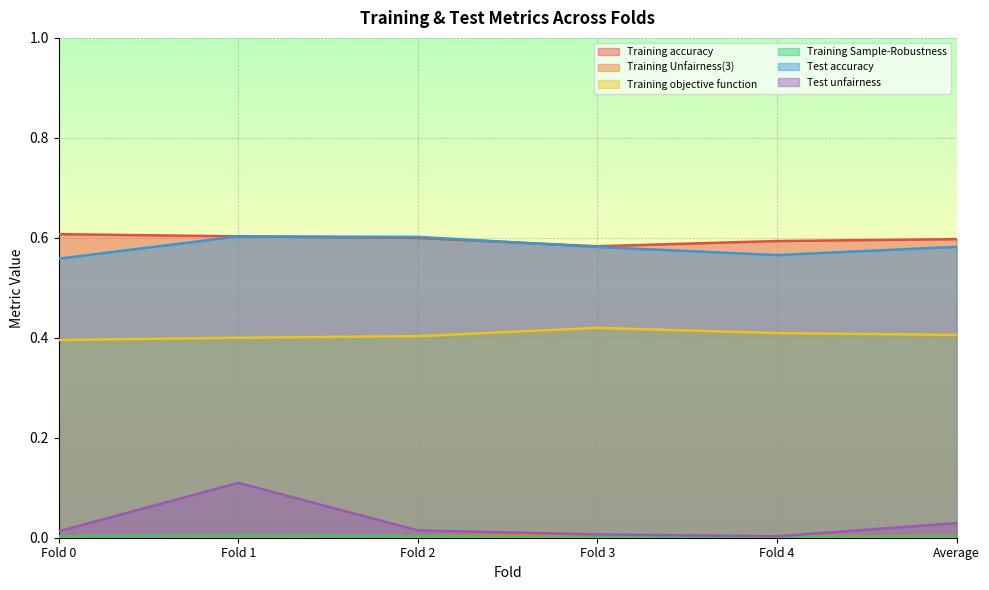

Count the number of data series in this chart.

6